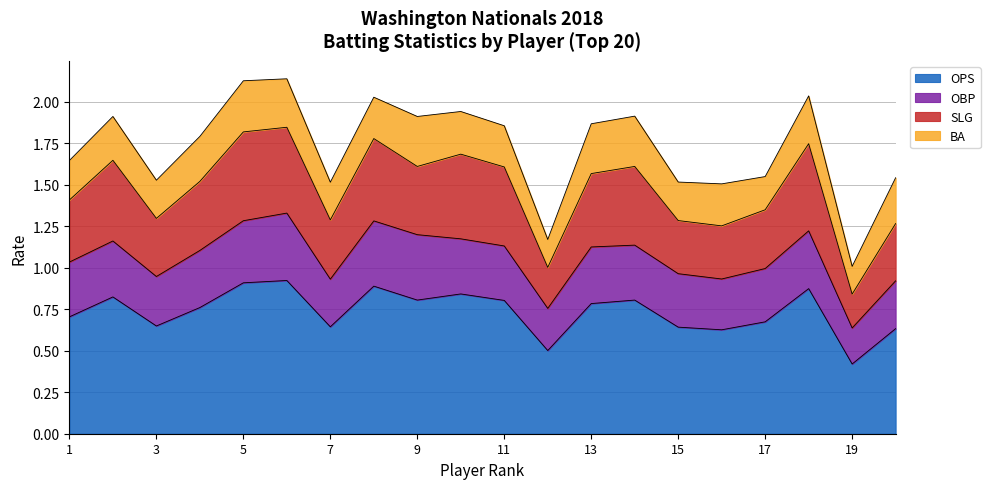

Count the OPS values in the range 0 to 1.

20